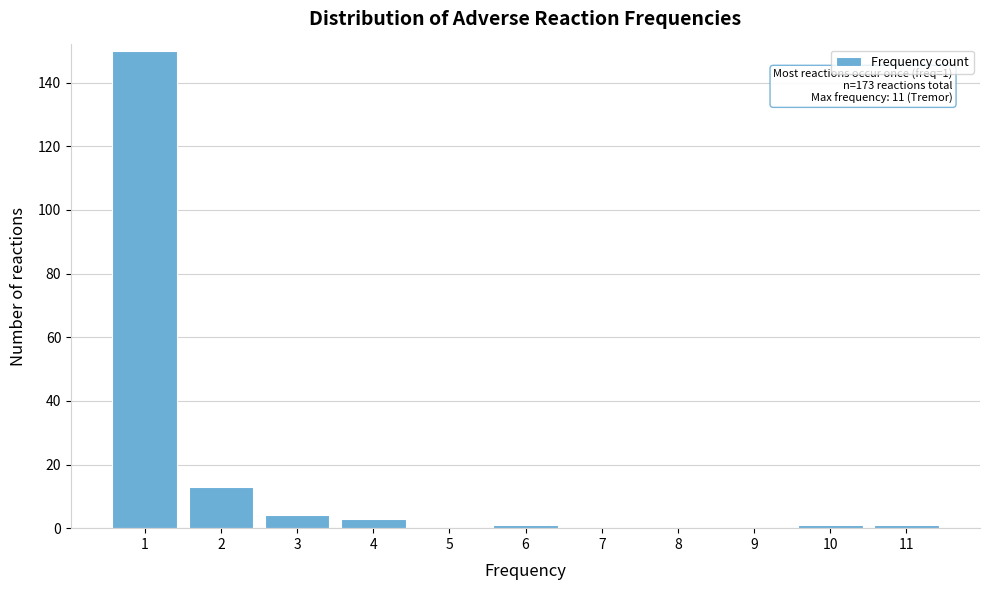

Reading left to right, list all the values displayed in this chart.

1=150	2=13	3=4	4=3	5=0	6=1	7=0	8=0	9=0	10=1	11=1